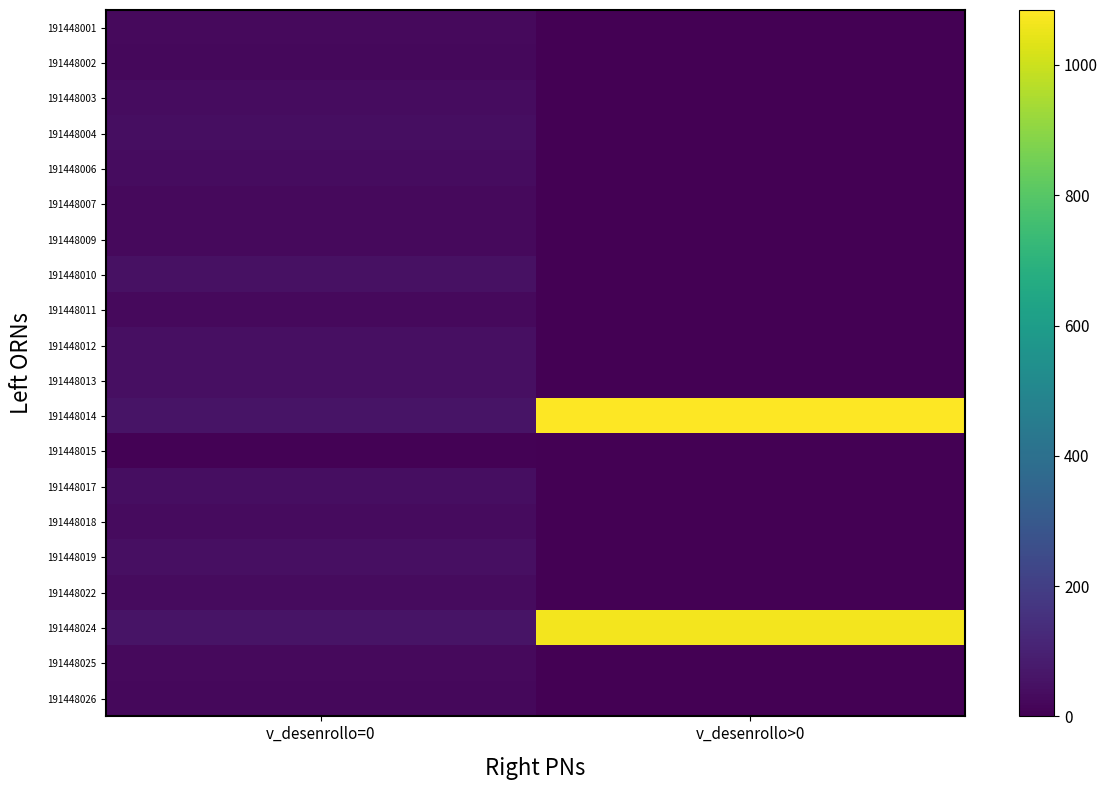

Which label corresponds to the largest value in the chart?

v_desenrollo>0